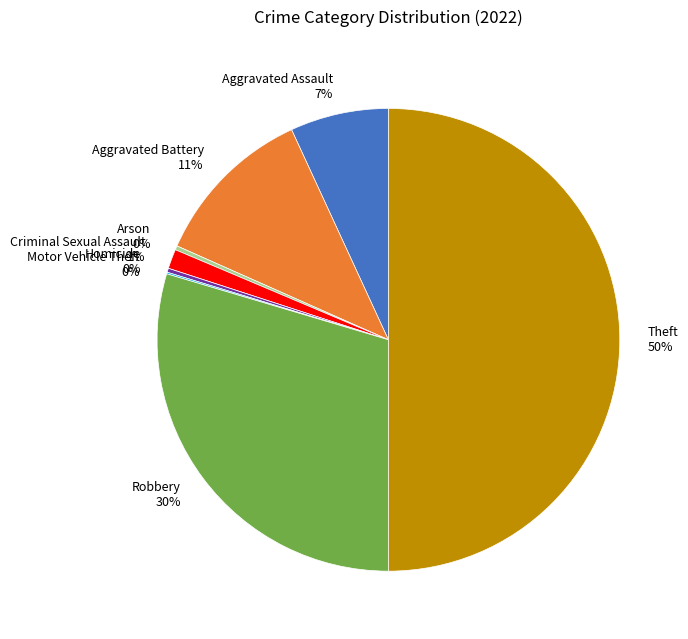

Between Criminal Sexual Assault and Theft, which is larger?

Theft